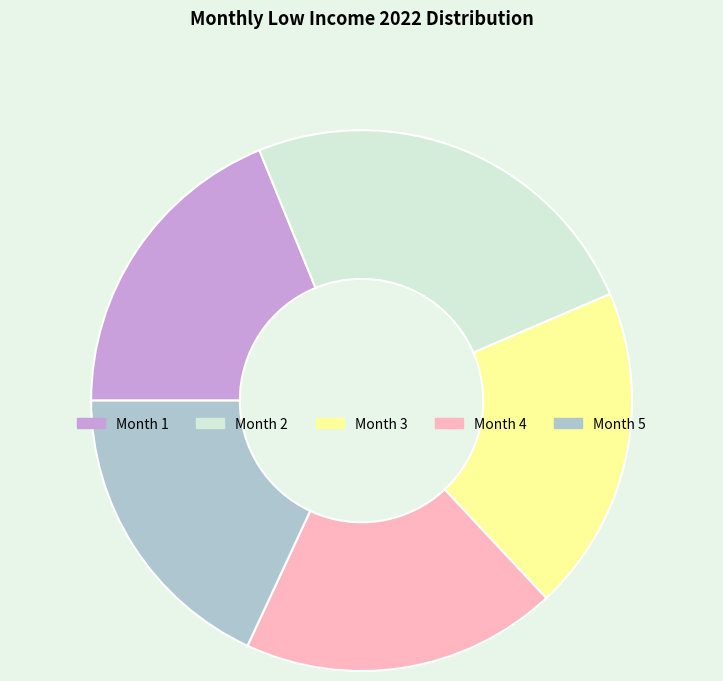

Is there a majority slice in this chart?

No